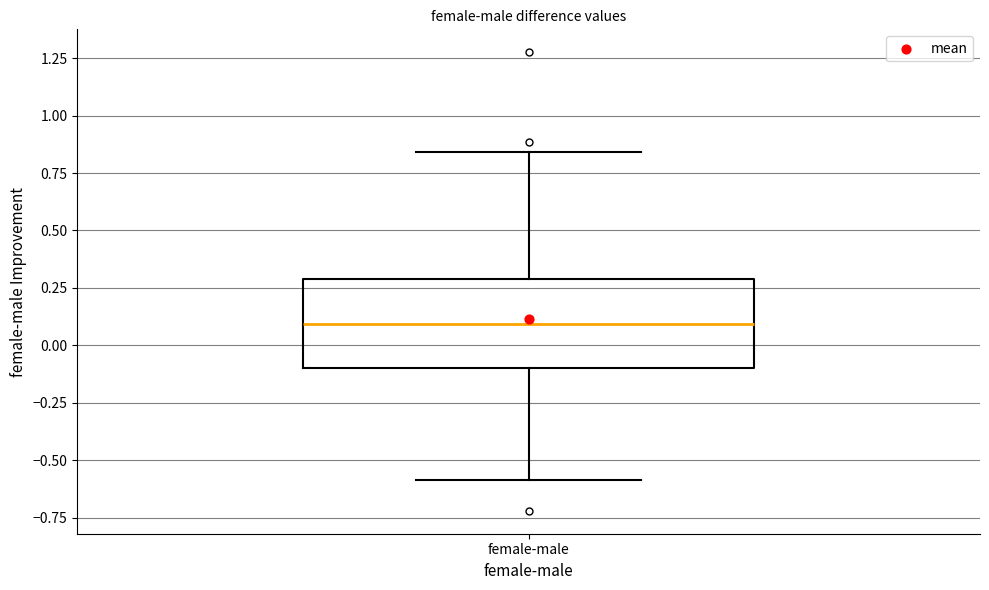

Read this box plot against the y-axis: the position of the median line, the range covered by the box, and the ends of both whiskers. The values are not printed on the chart, so give them approximately, as read against the axis.

median 0.10, box -0.10 to 0.30, whiskers -0.60 to 0.85